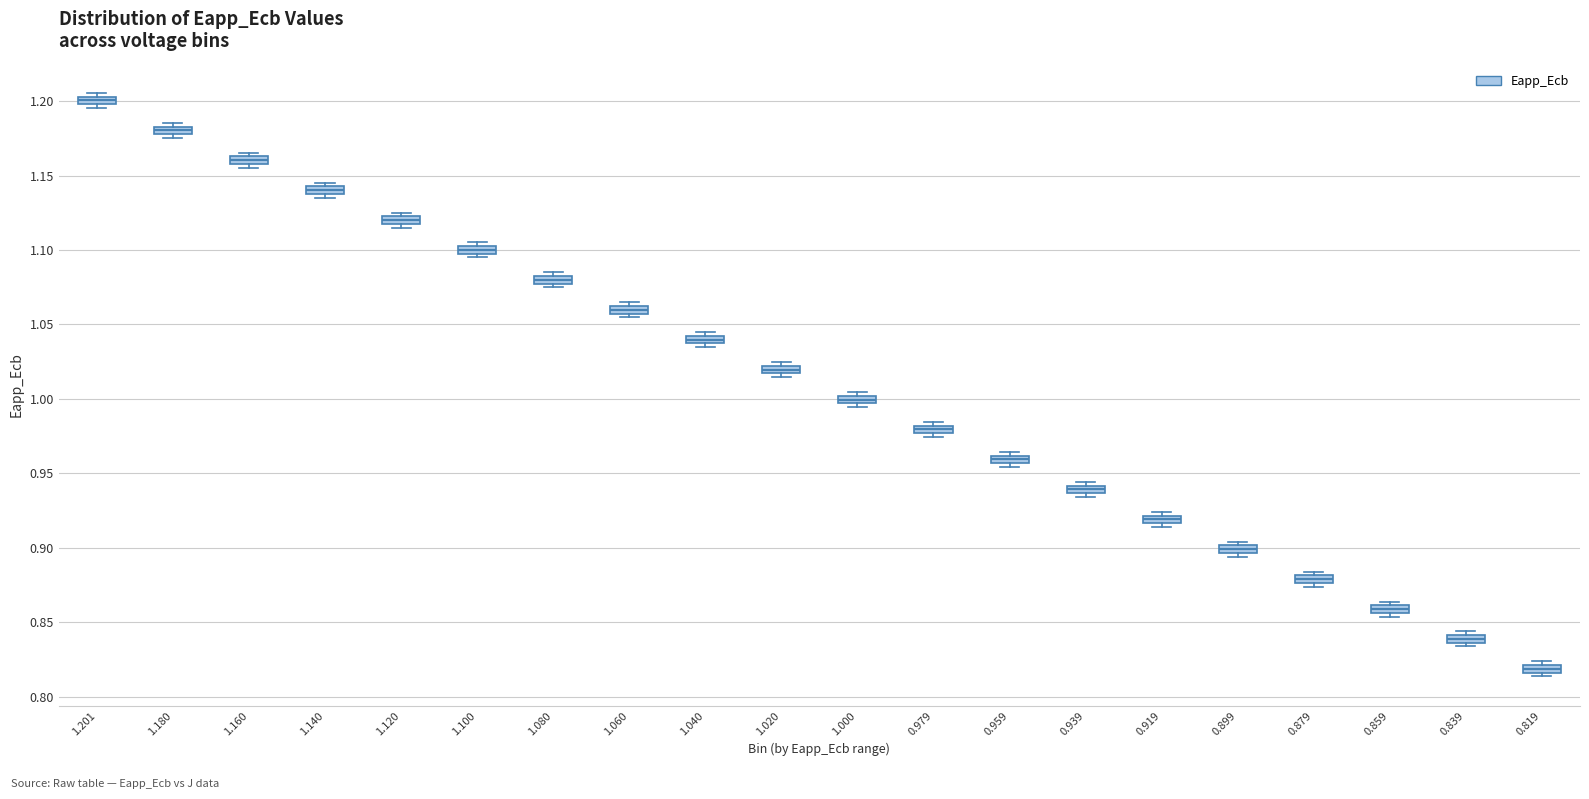

Where is the lower edge of the box at x = 1.060 on the y-axis? The values are not printed on the chart, so give them approximately, as read against the axis.

1.055